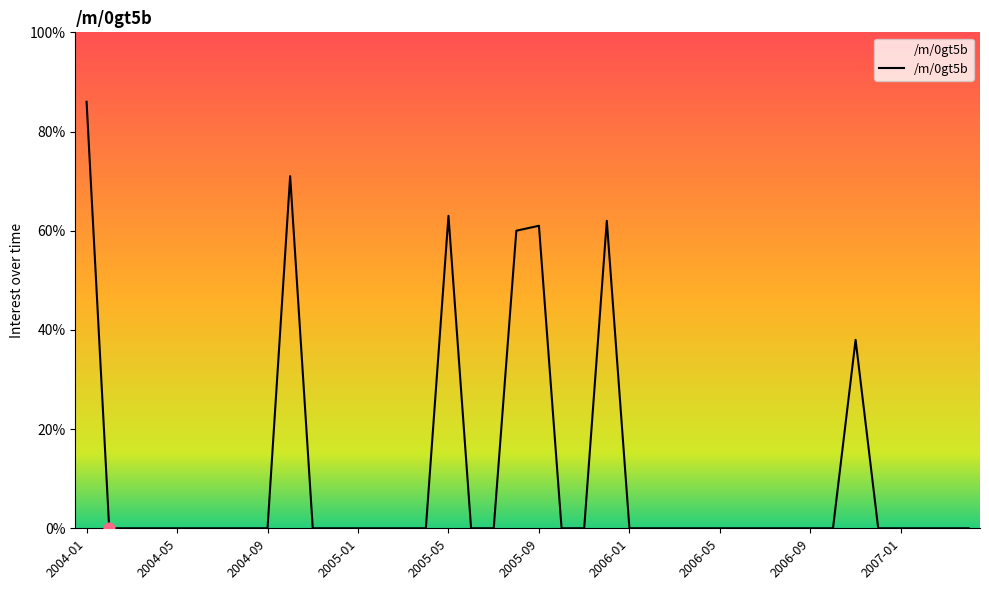

What is the difference between the maximum and minimum values?

86